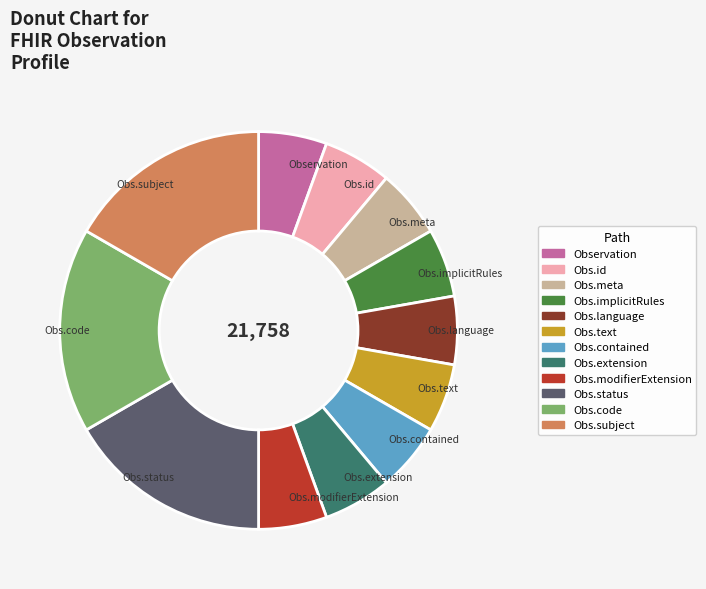

Is there a majority slice in this chart?

No